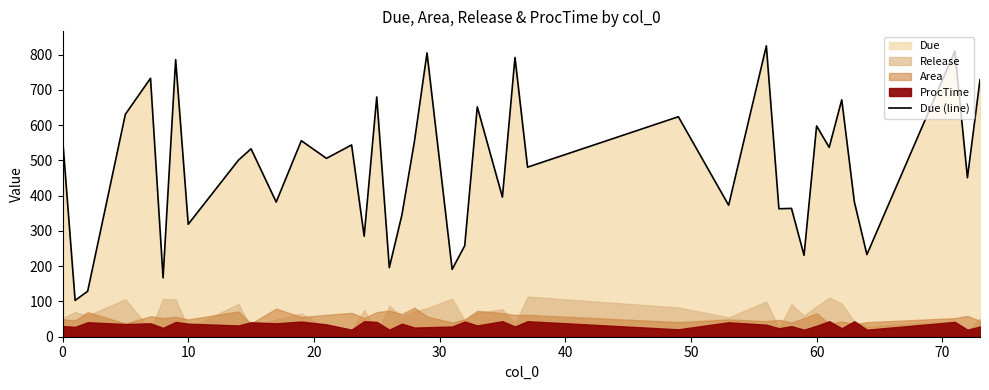

What is the difference between the maximum and minimum values?

722